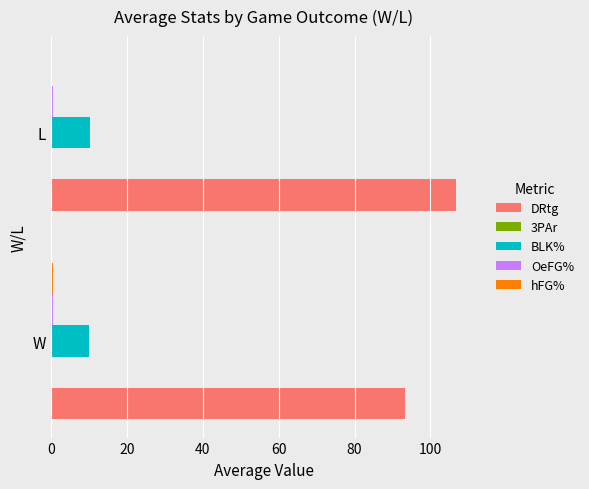

Between W and L, which series saw the biggest shift?

DRtg